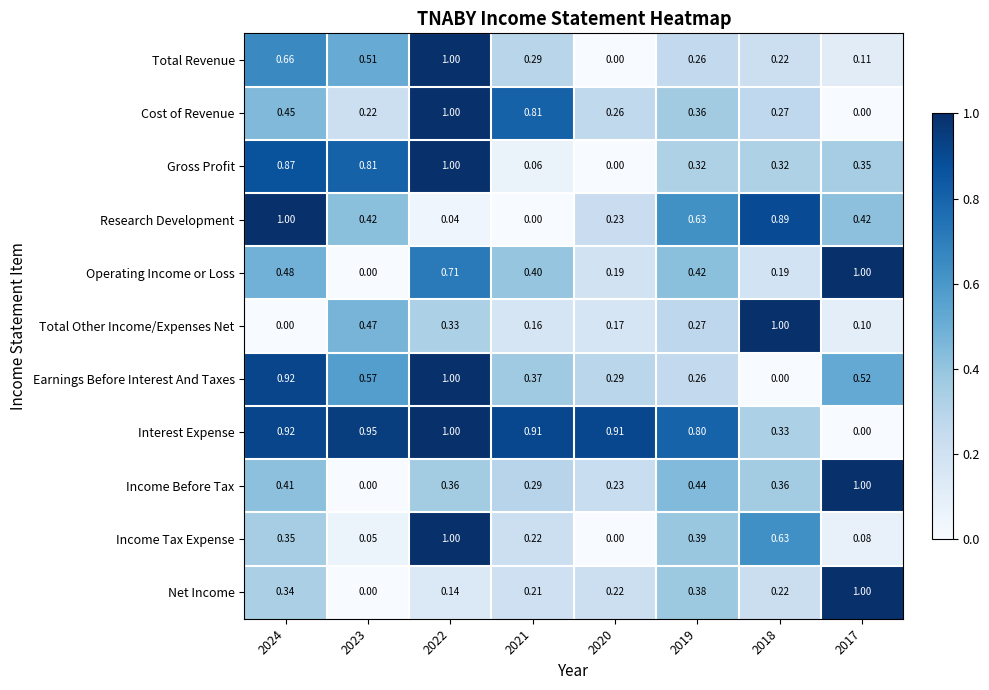

What is the total value across all series at 2019?

4.5